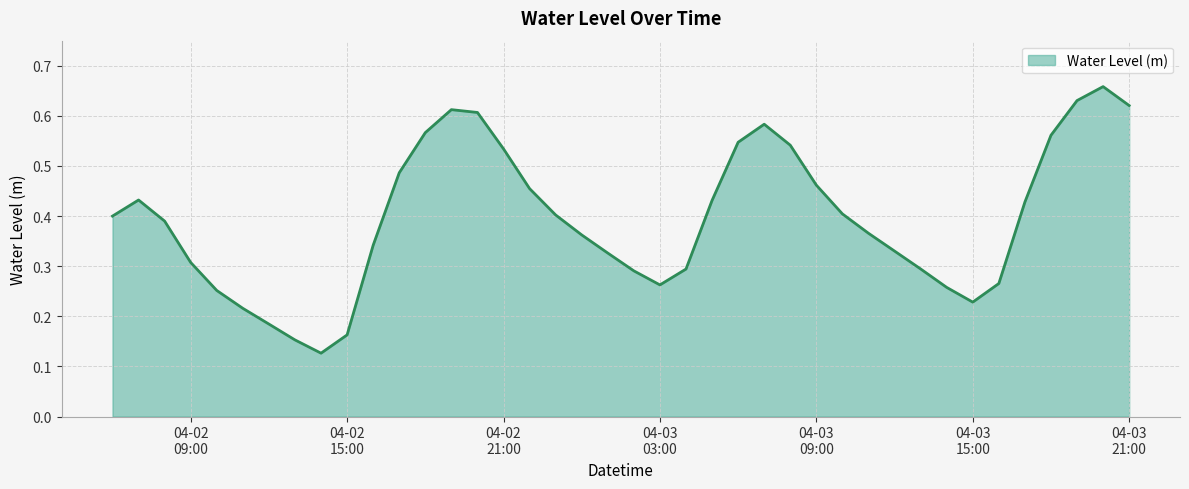

At which category does the chart reach its minimum across all series?

2025-04-02 14:00:00